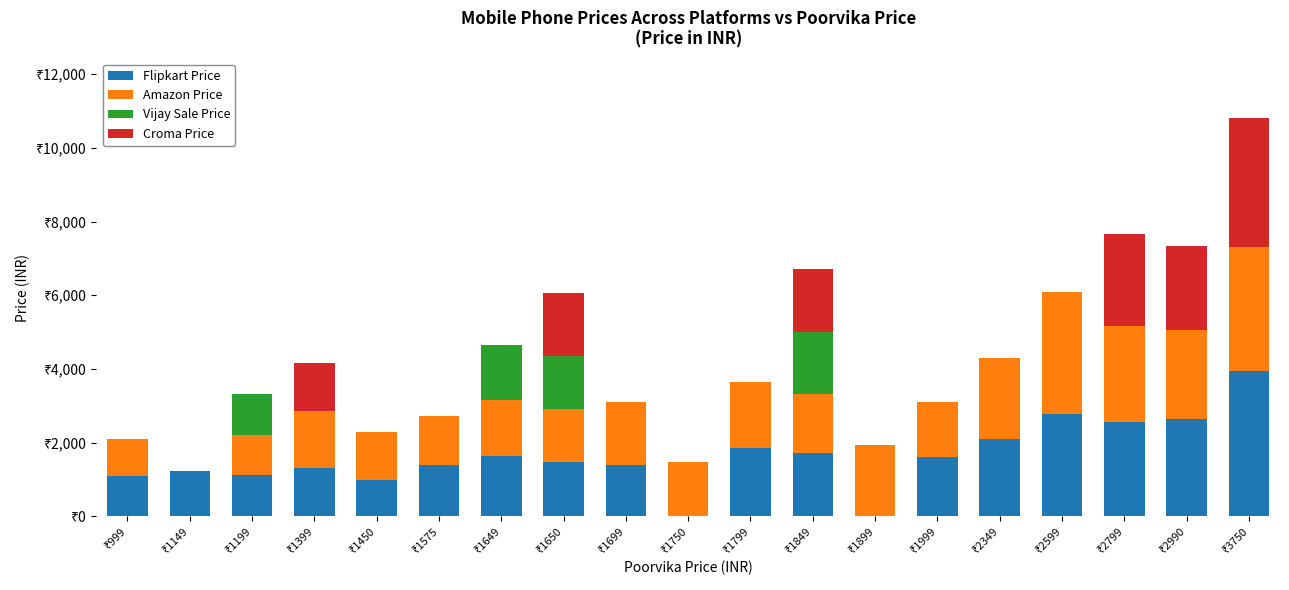

Does the chart contain stacked bars?

Yes